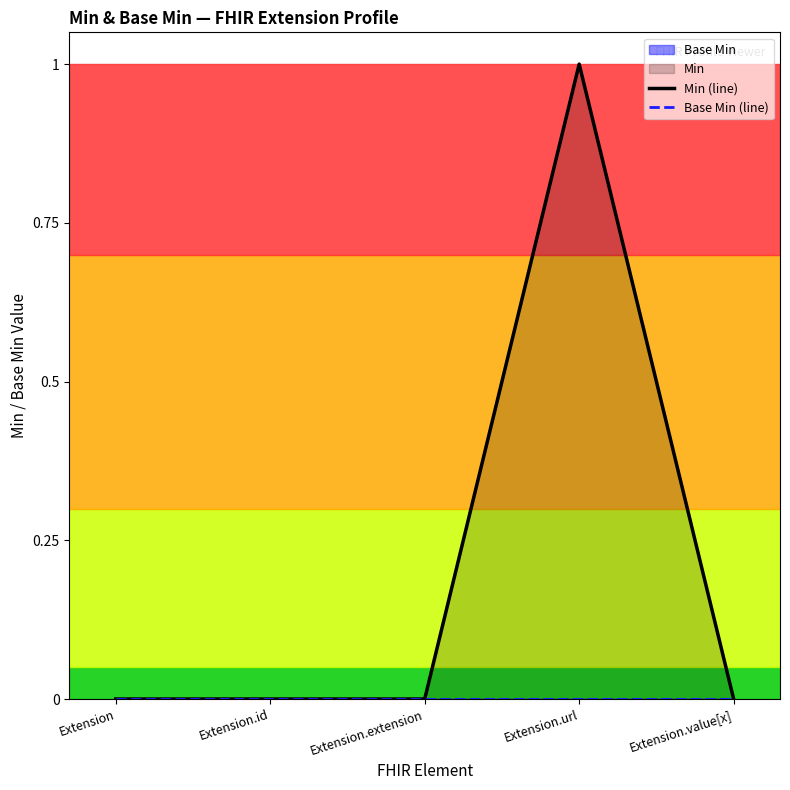

Rank the categories by Base Min (line) value from lowest to highest.

Extension, Extension.id, Extension.extension, Extension.url, Extension.value[x]